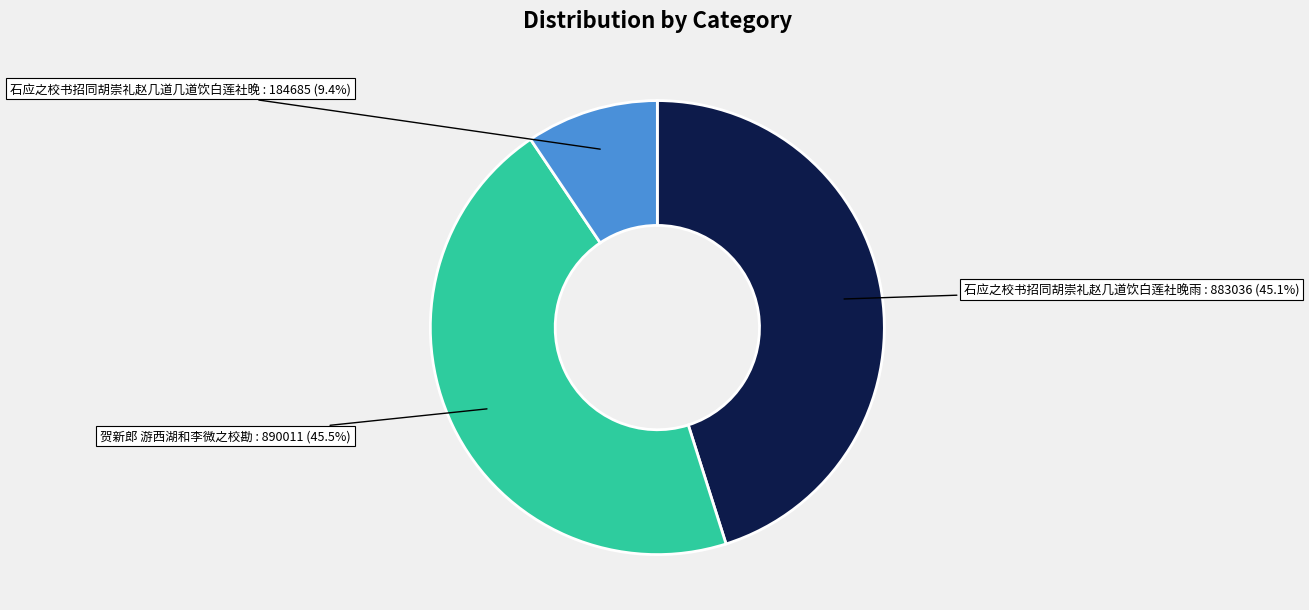

What percentage do 石应之校书招同胡崇礼赵几道饮白莲社晚雨 and 贺新郎 游西湖和李微之校勘 together represent?

90.6%